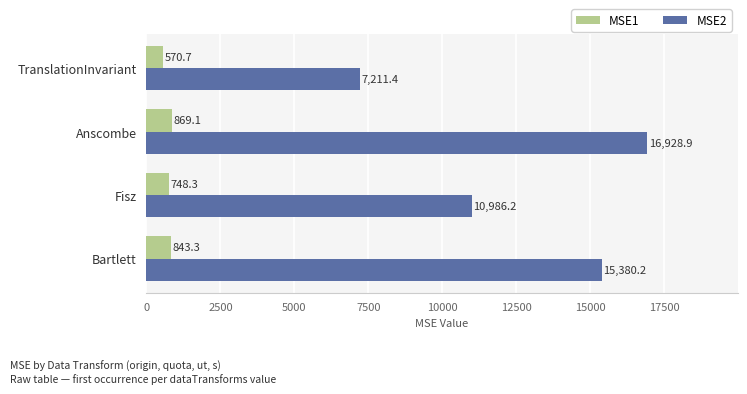

What is the sum of the MSE1 values at Anscombe and TranslationInvariant?

1439.8